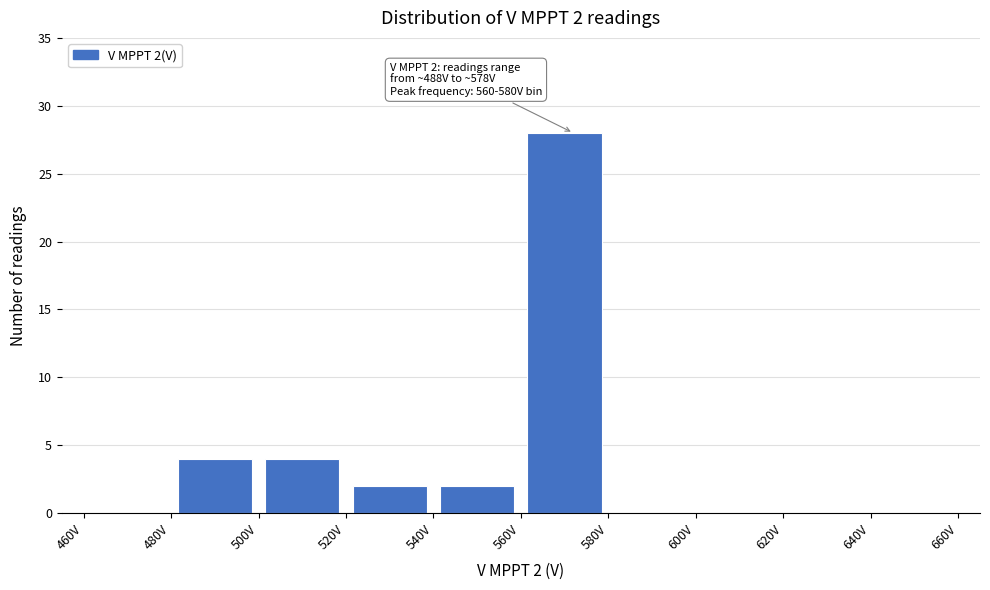

Which range on the x-axis has the tallest bar?

560 to 580